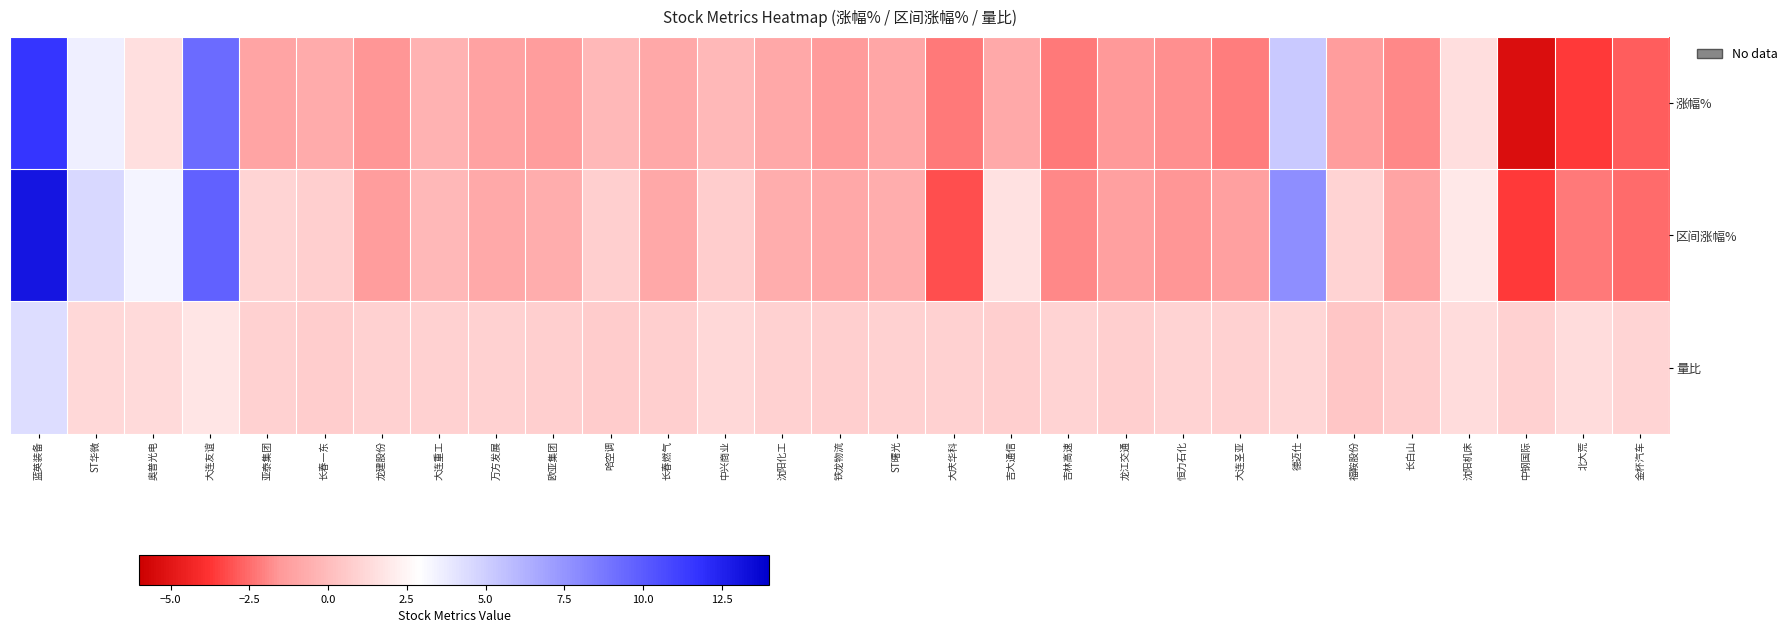

Reading left to right, transcribe all the data shown in this chart.

涨幅%: 蓝英装备=11.6	ST华微=3.5	奥普光电=1.5	大连友谊=9.3	亚泰集团=-1.1	长春一东=-0.7	龙建股份=-1.6	大连重工=-0.4	万方发展=-1.1	欧亚集团=-1.4	哈空调=-0.2	长春燃气=-0.9	中兴商业=-0.1	沈阳化工=-0.9	铁龙物流=-1.4	ST曙光=-1.0	大庆华科=-2.2	吉大通信=-0.8	吉林高速=-2.2	龙江交通=-1.5	恒力石化=-1.8	大连圣亚=-2.2	德迈仕=5.2	福鞍股份=-1.3	长白山=-1.9	沈阳机床=1.5	中钢国际=-5.3	北大荒=-3.6	金杯汽车=-2.8
区间涨幅%: 蓝英装备=13.0	ST华微=4.6	奥普光电=3.3	大连友谊=9.8	亚泰集团=1.1	长春一东=0.8	龙建股份=-1.3	大连重工=-0.2	万方发展=-0.8	欧亚集团=-0.6	哈空调=0.8	长春燃气=-0.9	中兴商业=0.8	沈阳化工=-0.6	铁龙物流=-0.9	ST曙光=-0.7	大庆华科=-3.2	吉大通信=1.6	吉林高速=-1.9	龙江交通=-1.2	恒力石化=-1.6	大连圣亚=-1.2	德迈仕=7.8	福鞍股份=1.0	长白山=-1.0	沈阳机床=1.9	中钢国际=-3.6	北大荒=-2.2	金杯汽车=-2.5
量比: 蓝英装备=4.4	ST华微=1.3	奥普光电=1.3	大连友谊=1.7	亚泰集团=0.9	长春一东=0.8	龙建股份=0.9	大连重工=0.9	万方发展=0.9	欧亚集团=0.8	哈空调=0.7	长春燃气=0.9	中兴商业=1.2	沈阳化工=0.9	铁龙物流=0.8	ST曙光=0.9	大庆华科=0.9	吉大通信=0.8	吉林高速=1.0	龙江交通=0.8	恒力石化=1.0	大连圣亚=0.9	德迈仕=1.1	福鞍股份=0.4	长白山=0.8	沈阳机床=1.3	中钢国际=0.9	北大荒=1.4	金杯汽车=1.1